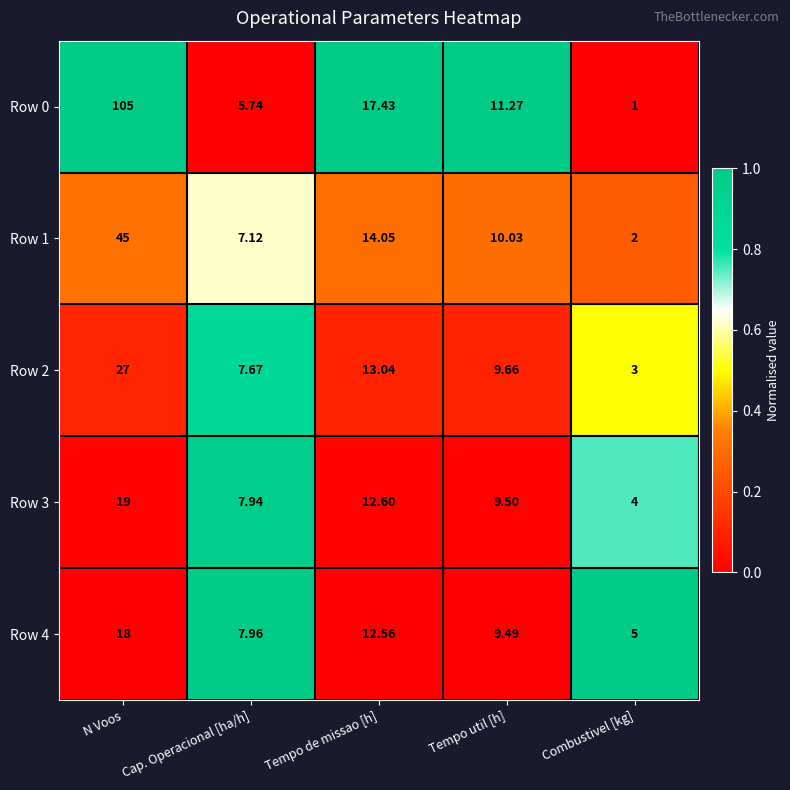

At which category does the chart reach its peak across all series?

N Voos